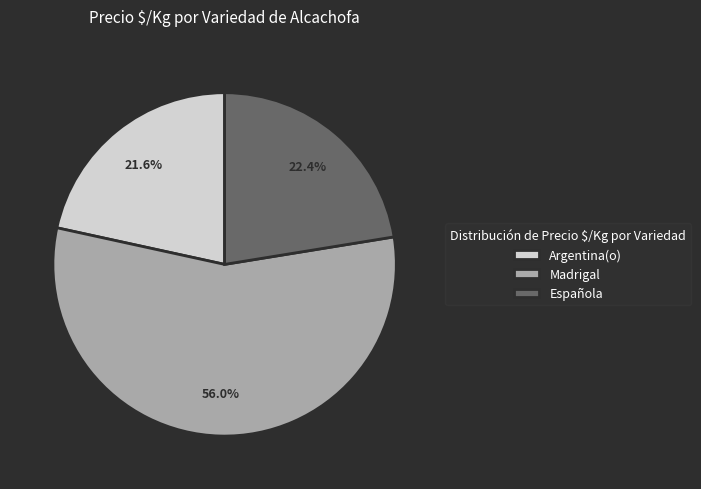

Rank the categories by value from lowest to highest.

Argentina(o), Española, Madrigal